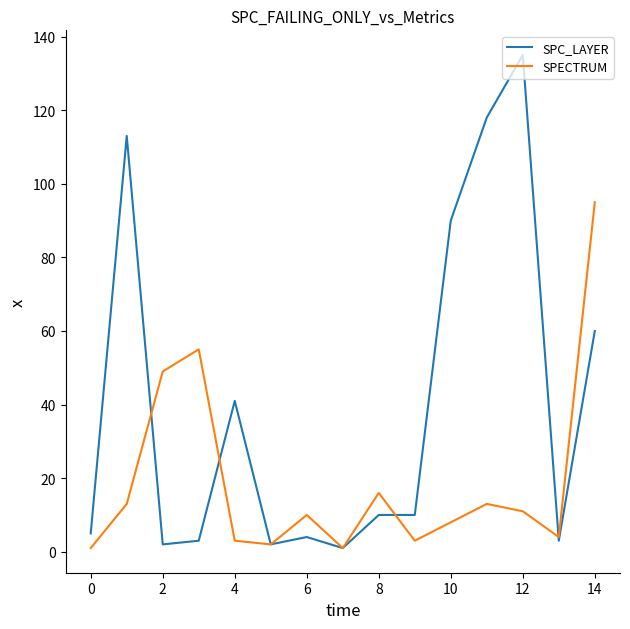

Which series has the largest total across all categories?

SPC_LAYER